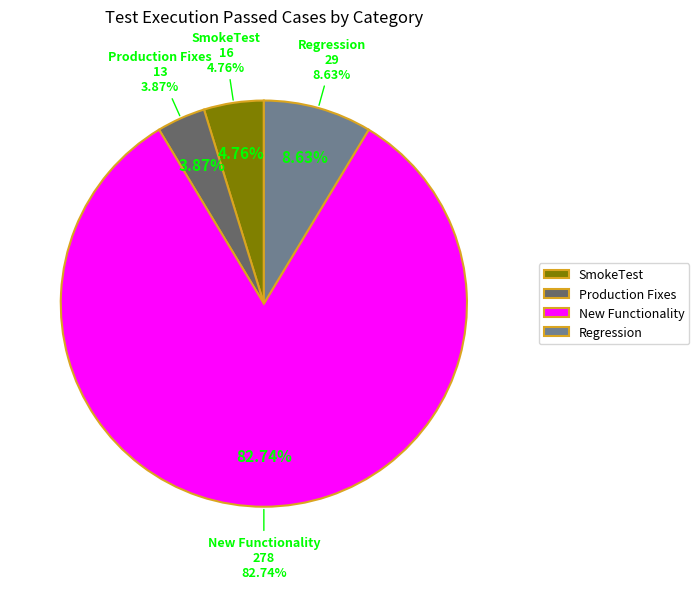

True or false: SmokeTest accounts for 5% of the total.

True